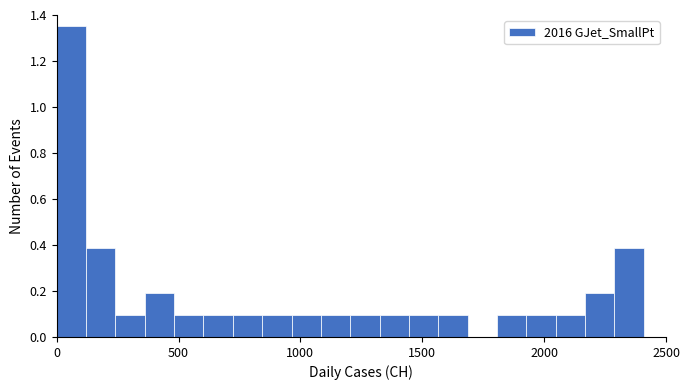

Around what value on the x-axis is the tallest bar? Give the approximate position of its centre, as read against the axis.

50